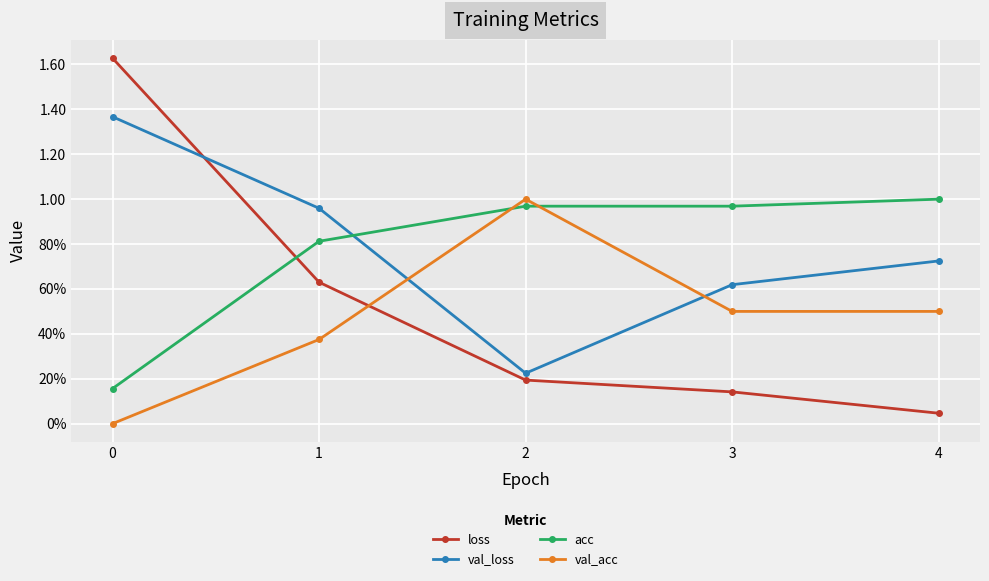

The acc series shows 1.0 at 4. True or false?

True